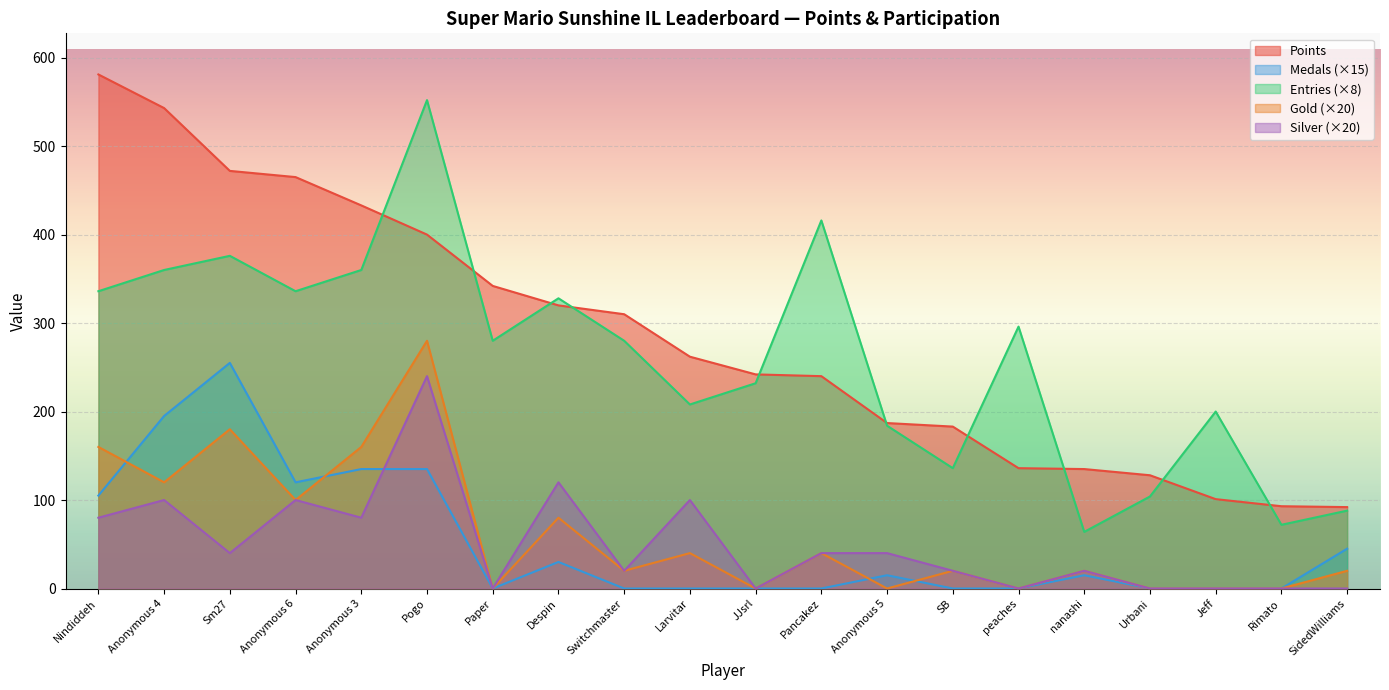

What is the label of the 6th point from the right?

peaches